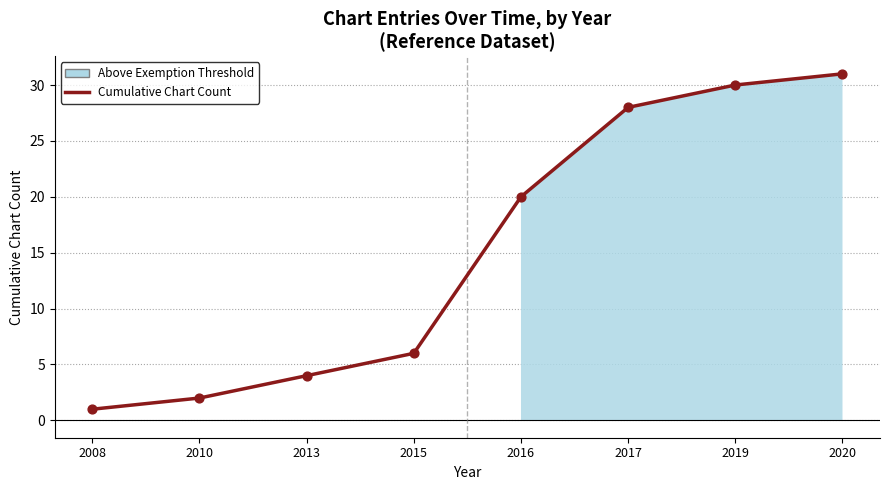

What is the ratio of the value at 2010 to the value at 2019?

0.1